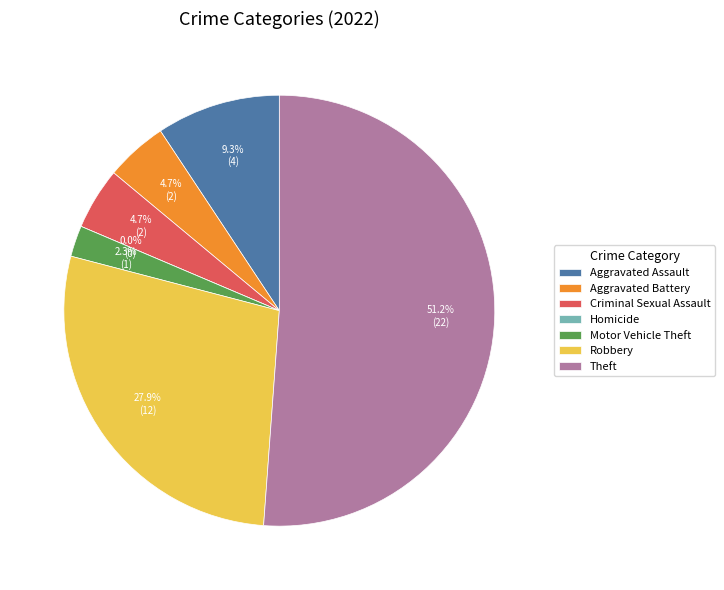

Which category accounts for the majority?

Theft